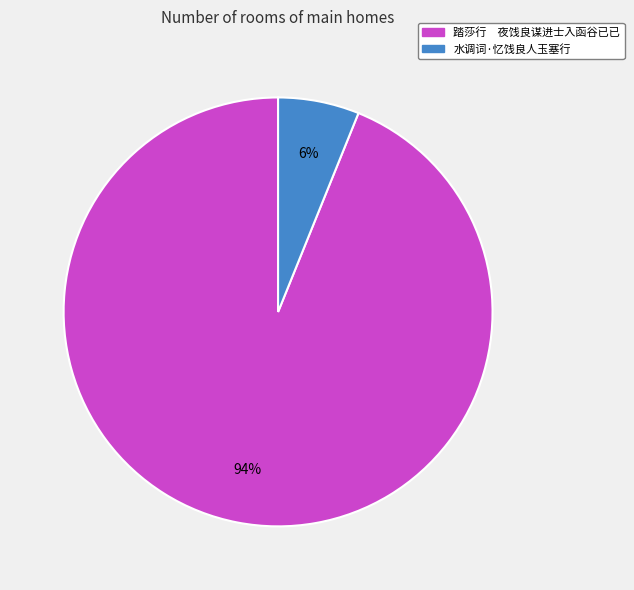

How many slices are in this pie chart?

2